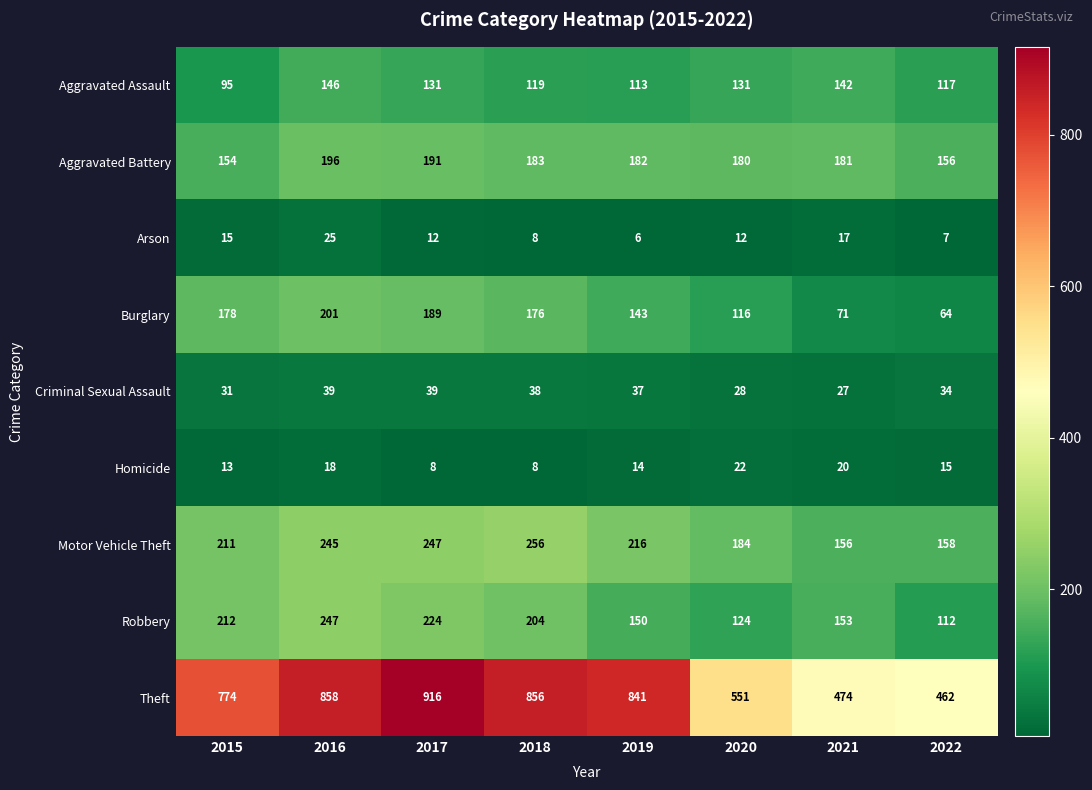

Rank the series at 2020 from lowest to highest value.

Arson, Homicide, Criminal Sexual Assault, Burglary, Robbery, Aggravated Assault, Aggravated Battery, Motor Vehicle Theft, Theft